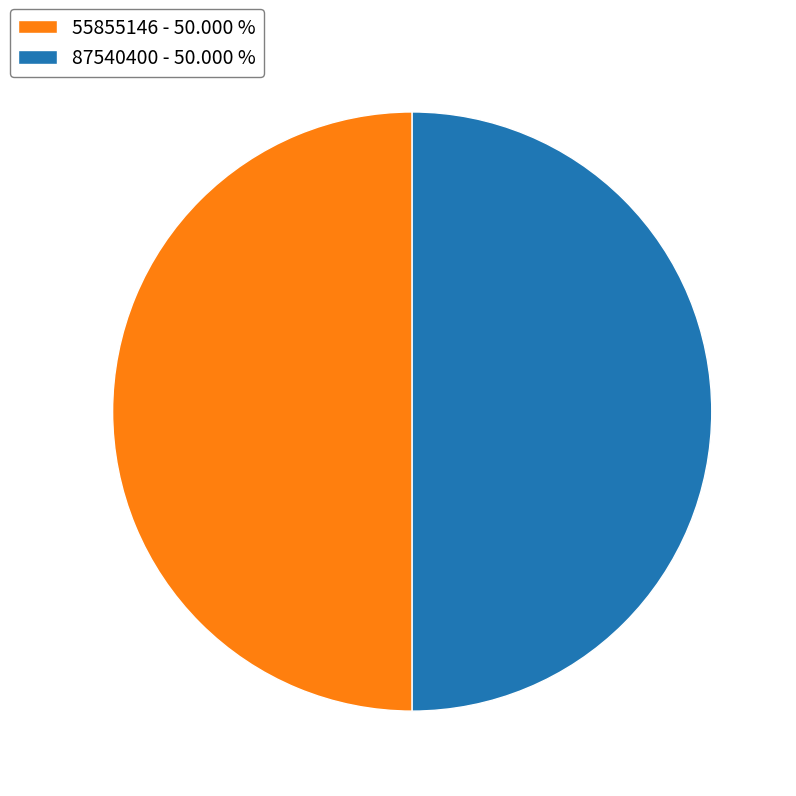

Approximately how many times larger is the value at 87540400 - 50.000 % compared to 55855146 - 50.000 %?

1.0